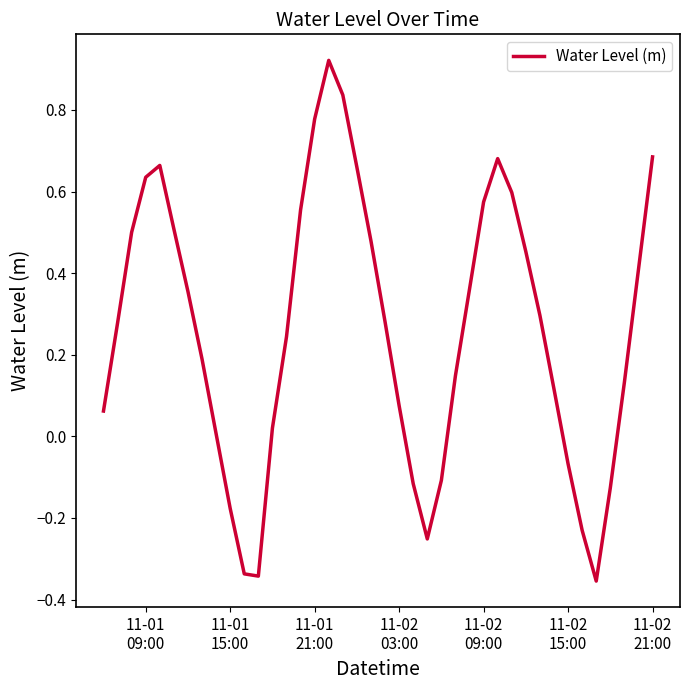

What is the difference between the maximum and minimum values?

1.3